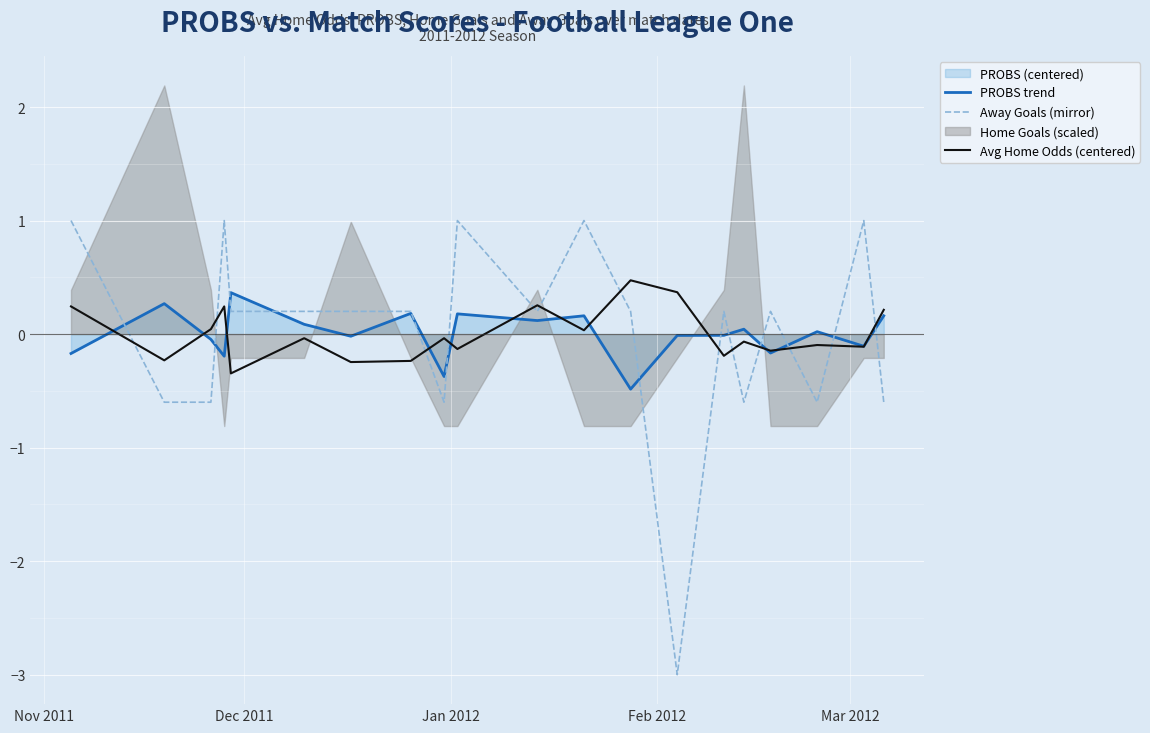

Reading right to left, list all the values displayed in this chart.

PROBS trend: 0.2	-0.1	0.0	-0.2	0.0	-0.0	-0.0	-0.5	0.2	0.1	0.2	-0.4	0.2	-0.0	0.1	0.4	-0.2	-0.0	0.3	-0.2
Away Goals (mirror): -0.6	1.0	-0.6	0.2	-0.6	0.2	-3.0	0.2	1.0	0.2	1.0	-0.6	0.2	0.2	0.2	0.2	1.0	-0.6	-0.6	1.0
Avg Home Odds (centered): 0.2	-0.1	-0.1	-0.1	-0.1	-0.2	0.4	0.5	0.0	0.3	-0.1	-0.0	-0.2	-0.2	-0.0	-0.3	0.2	0.0	-0.2	0.2